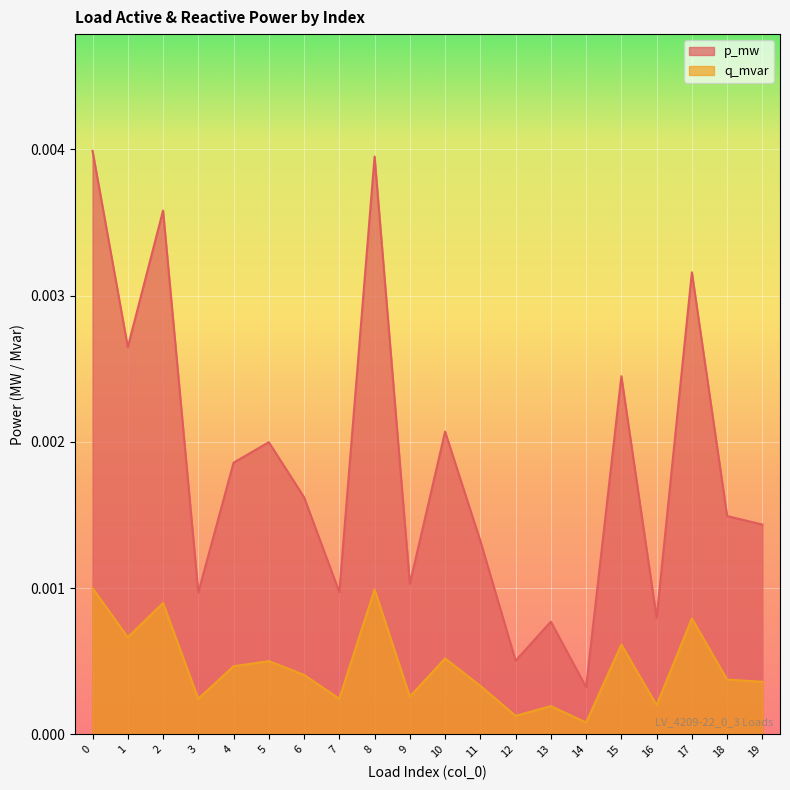

What are all the series names shown in the legend?

p_mw, q_mvar